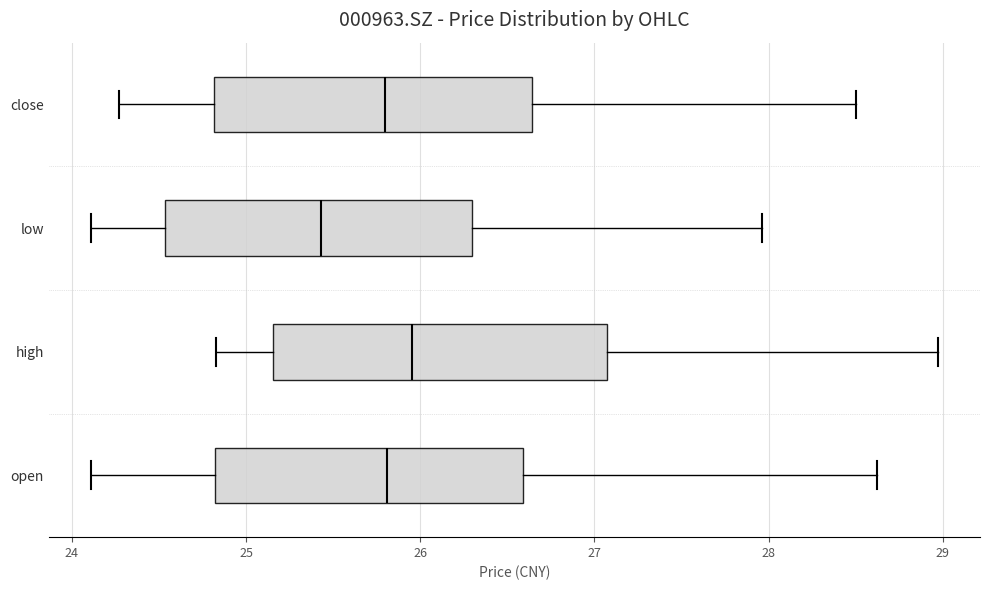

Reading bottom to top, read every box against the x-axis: the position of its median line, the range the box covers, and the ends of its whiskers. The values are not printed on the chart, so give them approximately, as read against the axis.

open: median 25.8, box 24.8 to 26.6, whiskers 24.1 to 28.6
high: median 26.0, box 25.2 to 27.1, whiskers 24.8 to 29.0
low: median 25.4, box 24.5 to 26.3, whiskers 24.1 to 28.0
close: median 25.8, box 24.8 to 26.6, whiskers 24.3 to 28.5